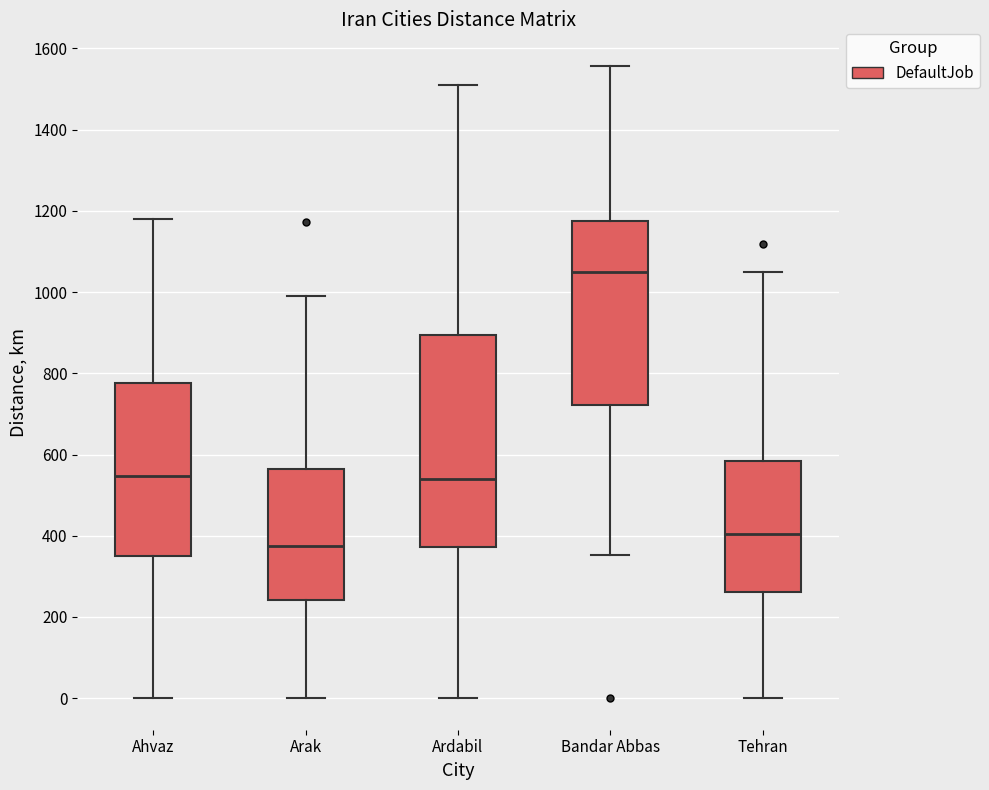

Reading left to right, transcribe this box plot: for each box, give where its median line is, the range the box spans, and where its two whiskers end, as read against the y-axis. The values are not printed on the chart, so give them approximately, as read against the axis.

Ahvaz: median 540, box 360 to 780, whiskers 0 to 1180
Arak: median 380, box 240 to 560, whiskers 0 to 1000
Ardabil: median 540, box 380 to 900, whiskers 0 to 1520
Bandar Abbas: median 1040, box 720 to 1180, whiskers 360 to 1560
Tehran: median 400, box 260 to 580, whiskers 0 to 1040